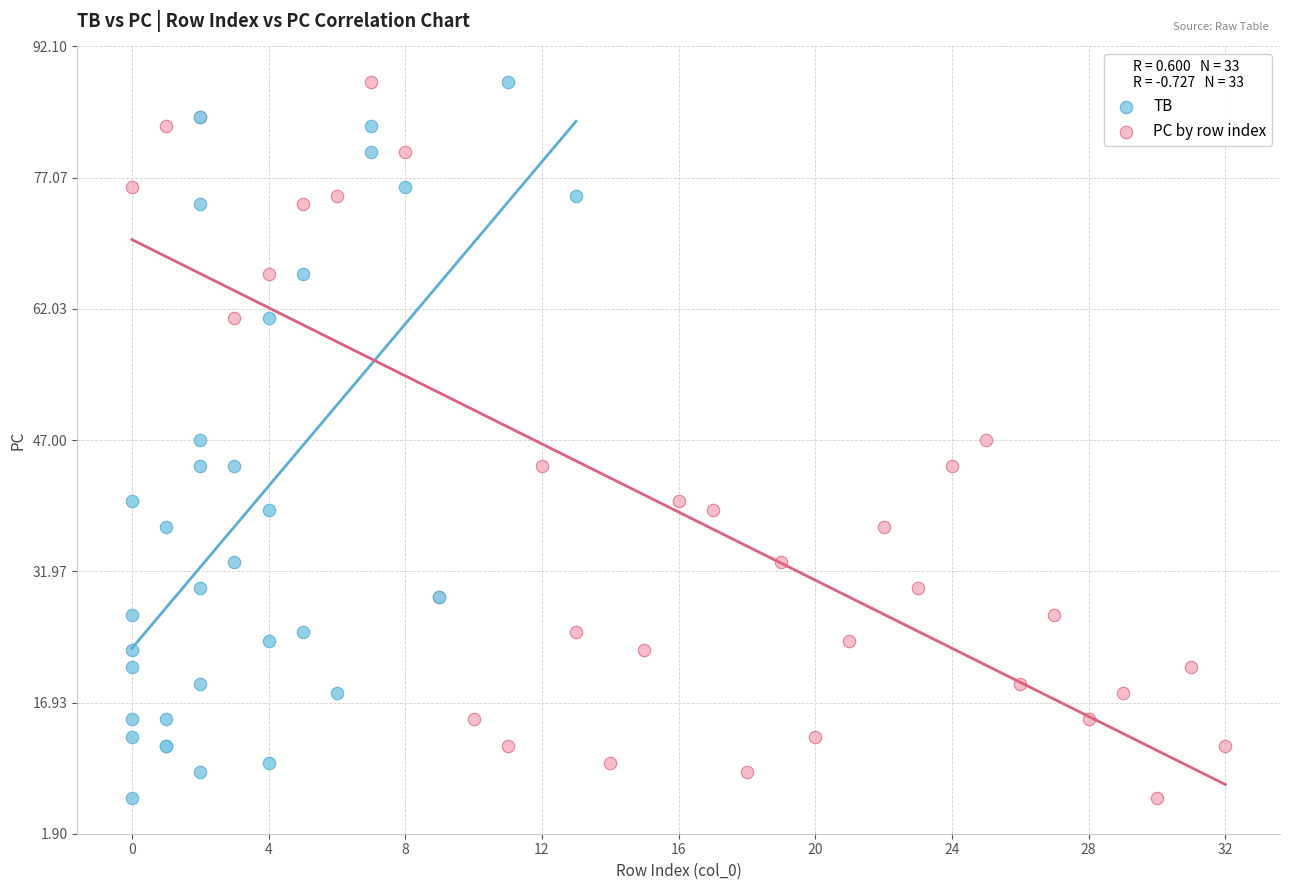

What are all the series names shown in the legend?

TB, PC by row index